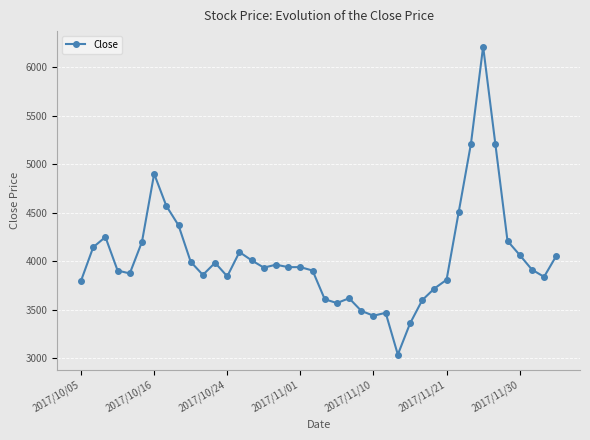

True or false: the data has more than 1 interior local peaks.

True